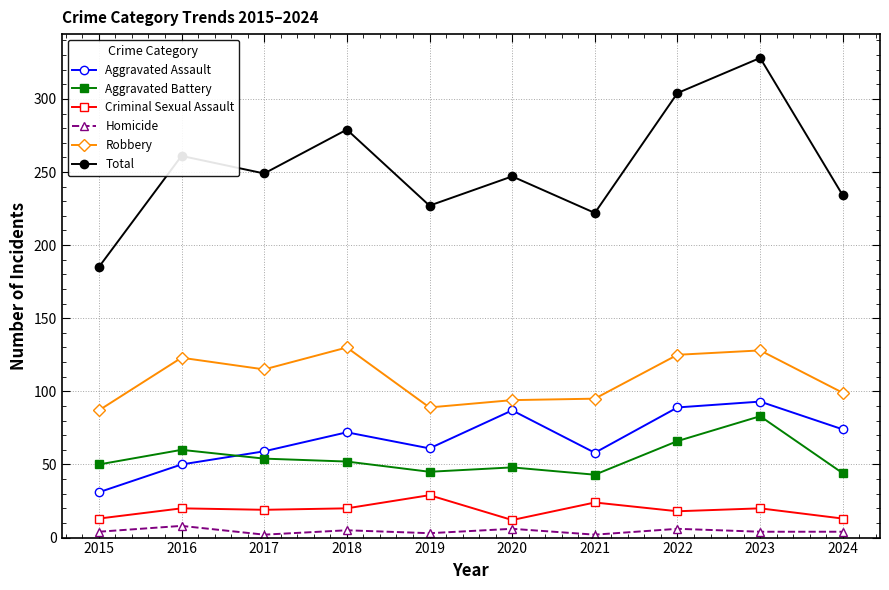

What is the total value across all series at 2021?

444